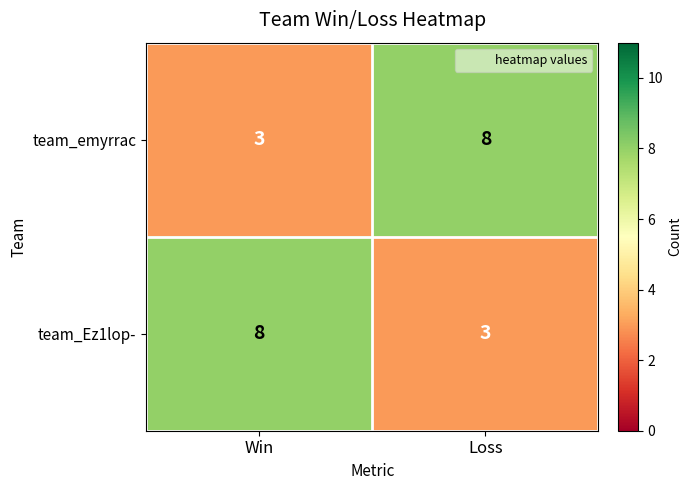

What is the spread (max minus min) of values at Loss?

5